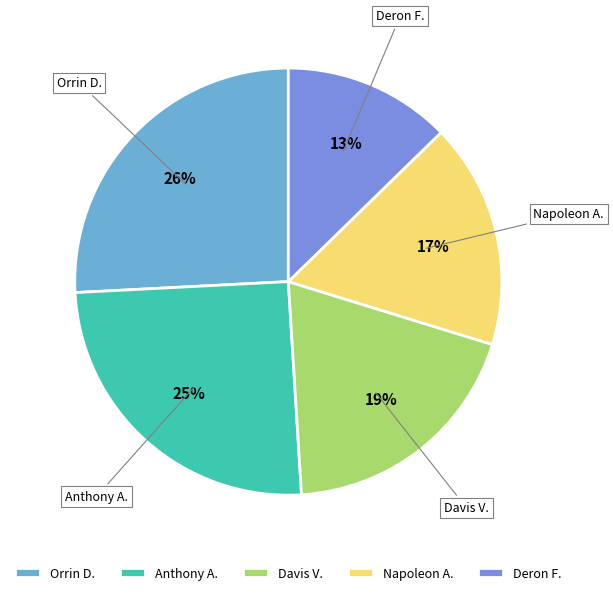

What is the smallest slice in the pie chart?

Deron F.